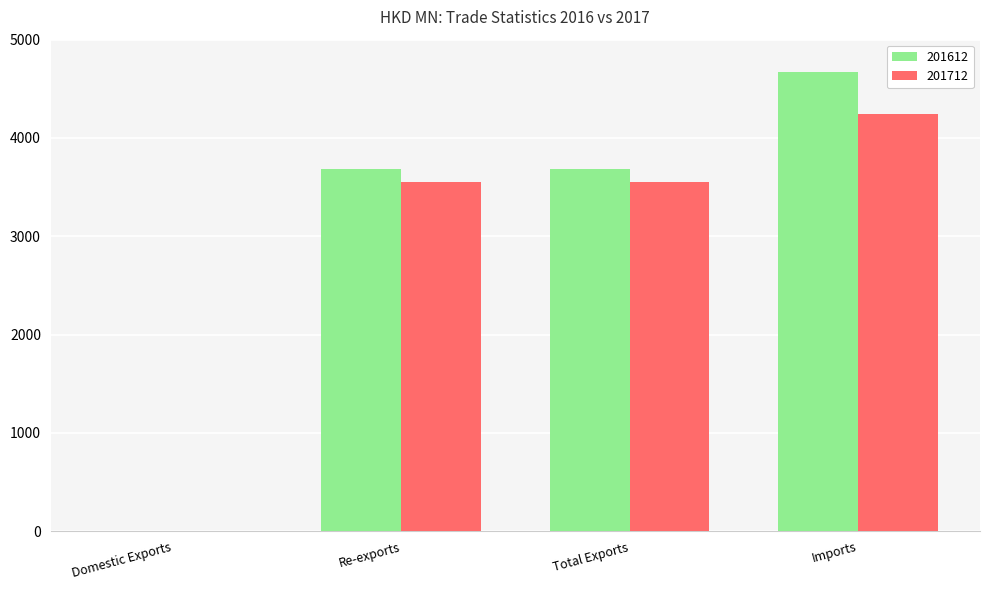

The 201612 series shows 0.0 at Domestic Exports. True or false?

True